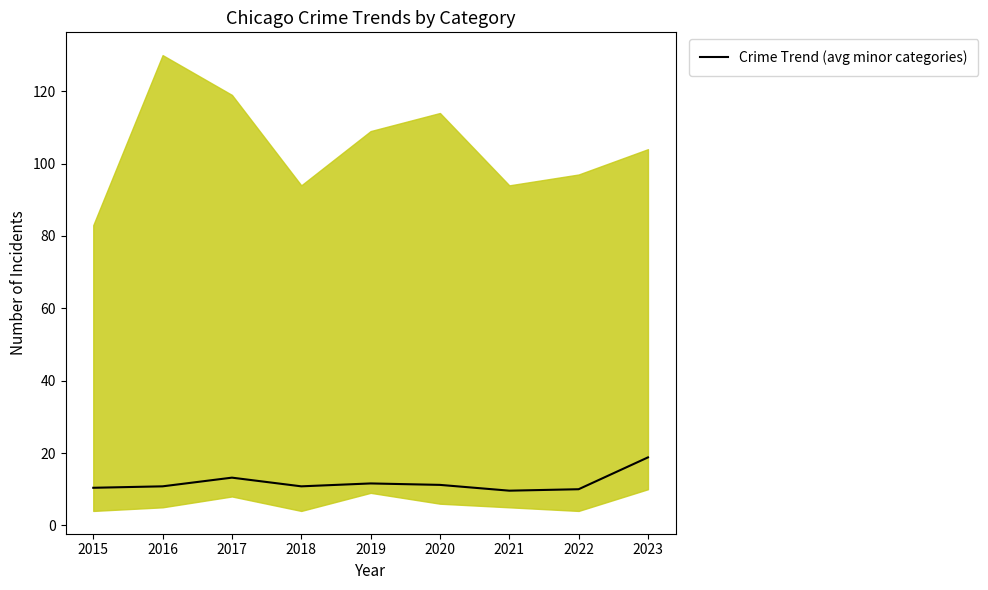

Reading right to left, extract all data points from this chart.

18.8	10.0	9.6	11.2	11.6	10.8	13.2	10.8	10.4